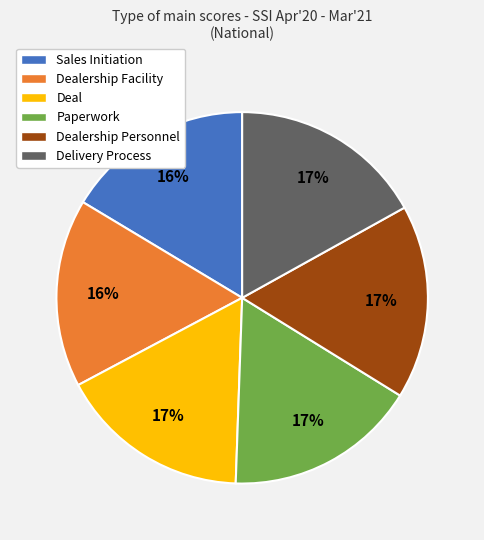

Count the number of slices in the pie.

6